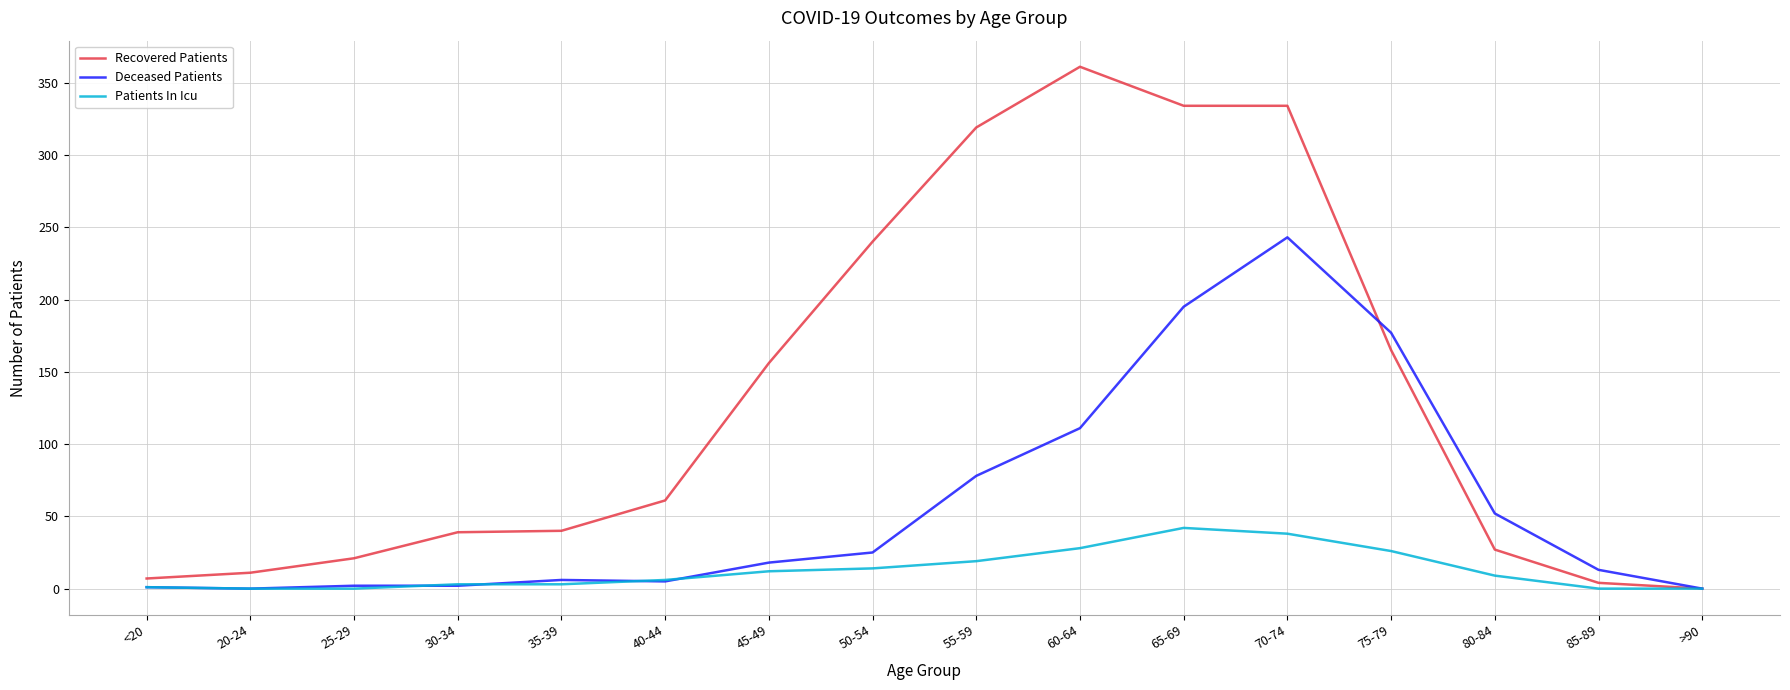

Rank the series by their average value, from lowest to highest.

Patients In Icu, Deceased Patients, Recovered Patients